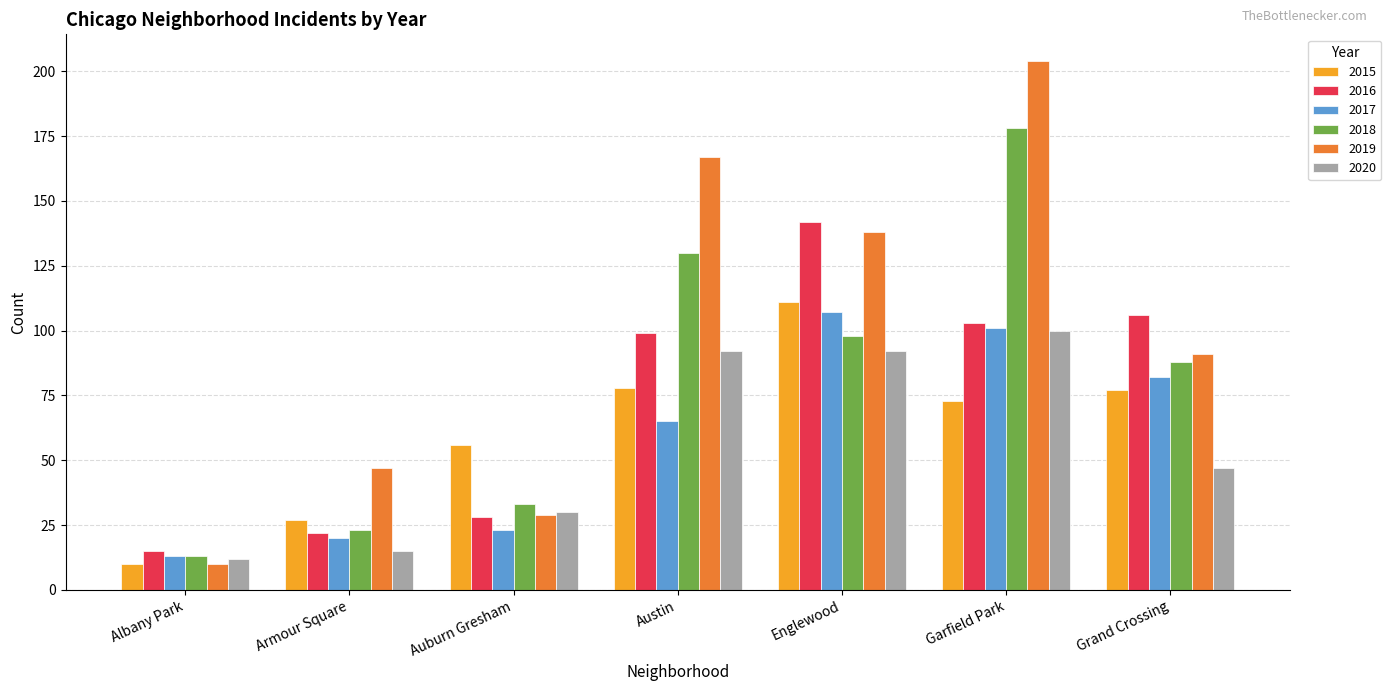

What value does the 2017 series have at Albany Park, to the nearest 10?

10